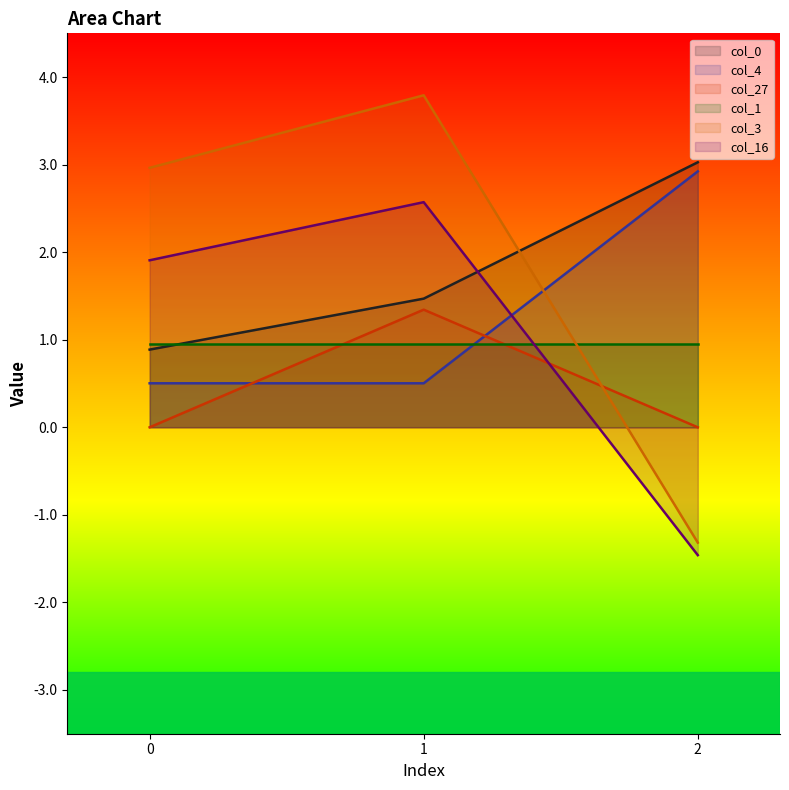

Does the chart have visible grid lines?

No